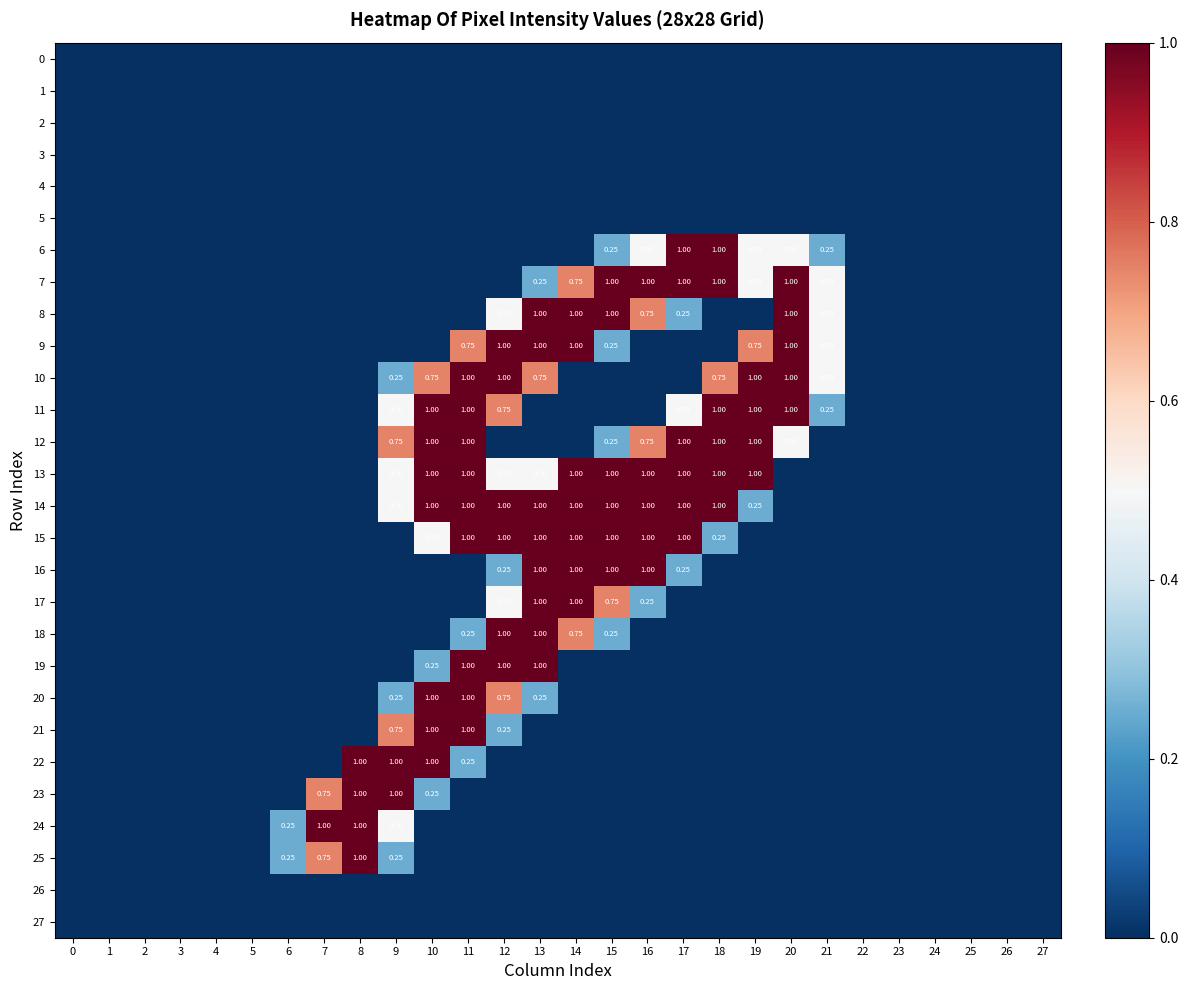

Which category has the highest value in the 10 series?

11